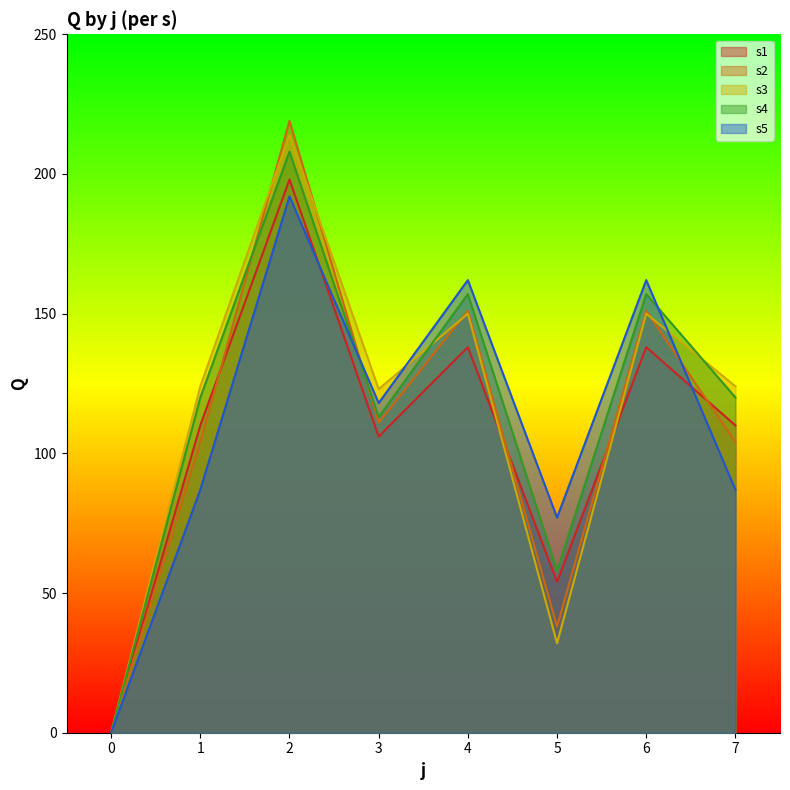

Is the value of s4 at 1 greater than the value of s5 at 4?

No